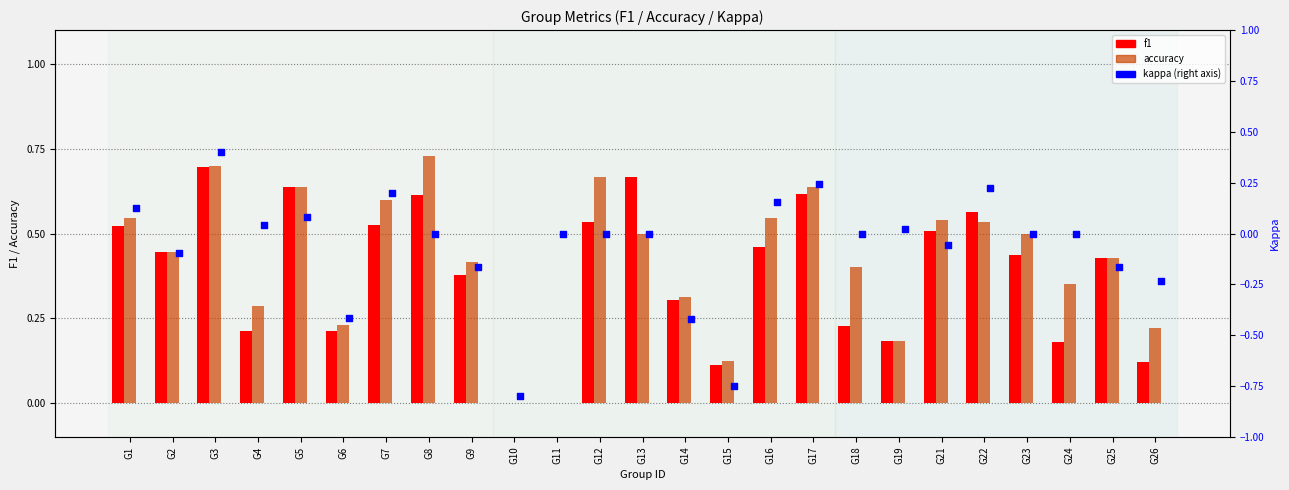

Which series reaches the maximum Y coordinate?

accuracy